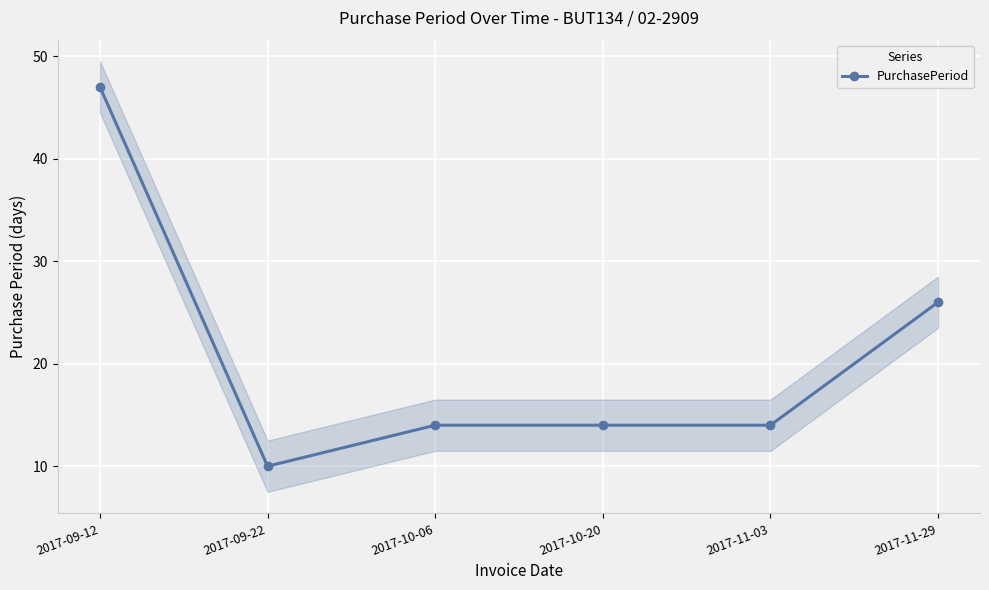

How many points are lower than both their immediate neighbors (excluding endpoints)?

1